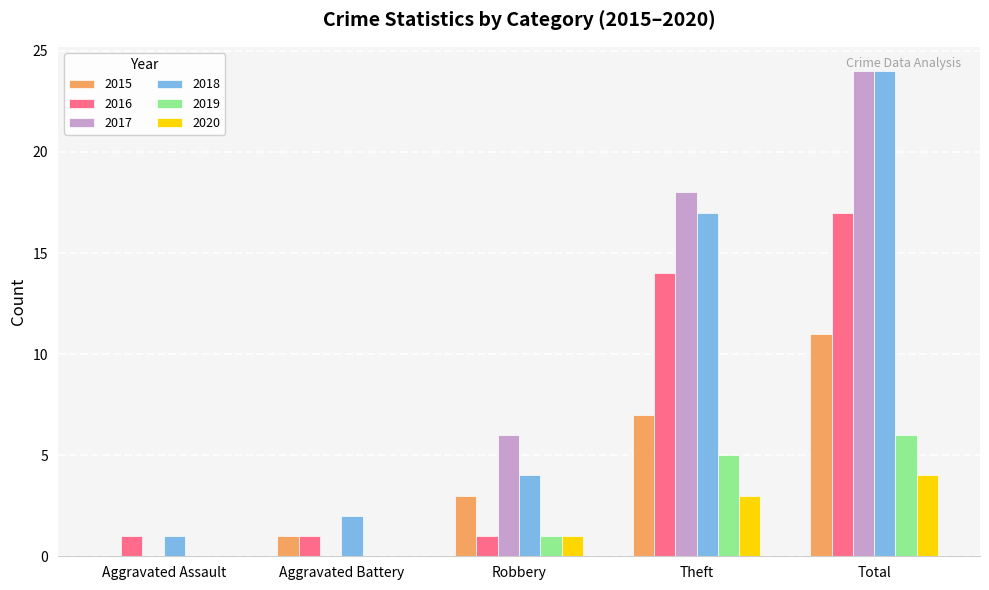

Which series changed the most between Aggravated Assault and Robbery?

2017